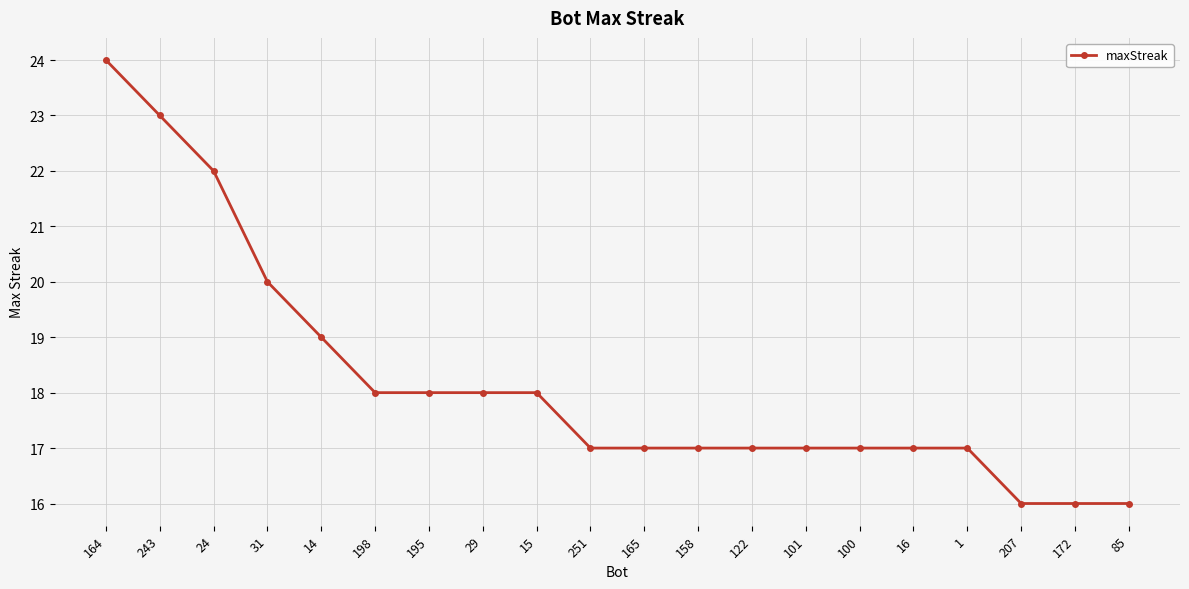

Which label corresponds to the largest value in the chart?

164